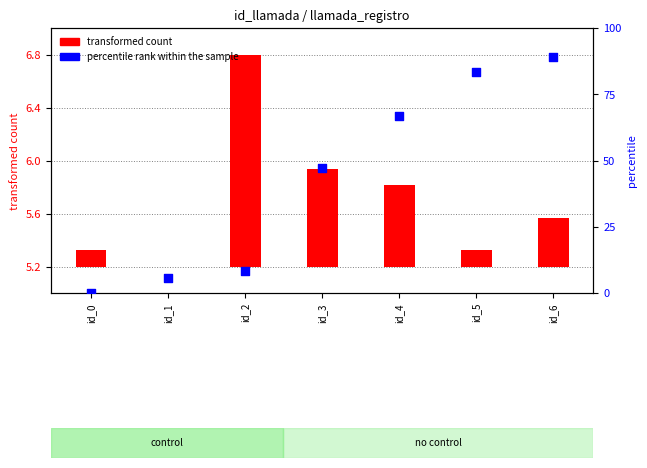

What is the change in value from id_1 to id_2?

+2.8